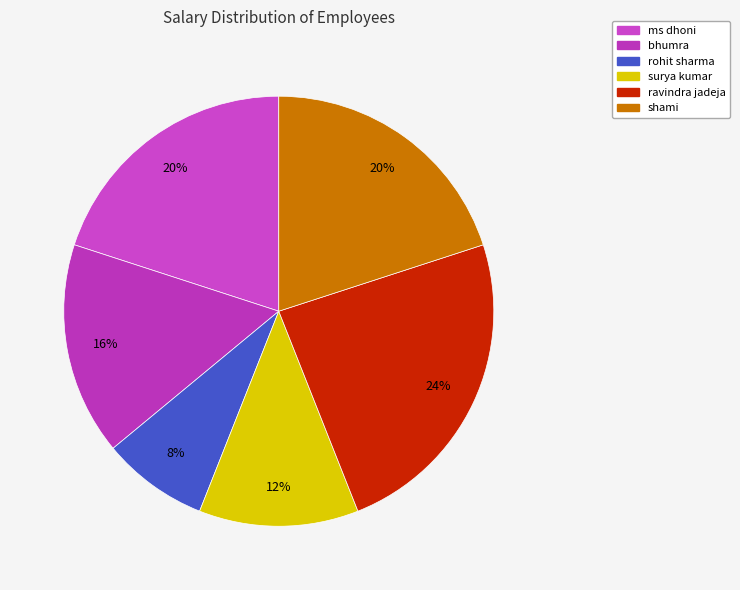

The bhumra slice represents 16% of the pie. True or false?

True